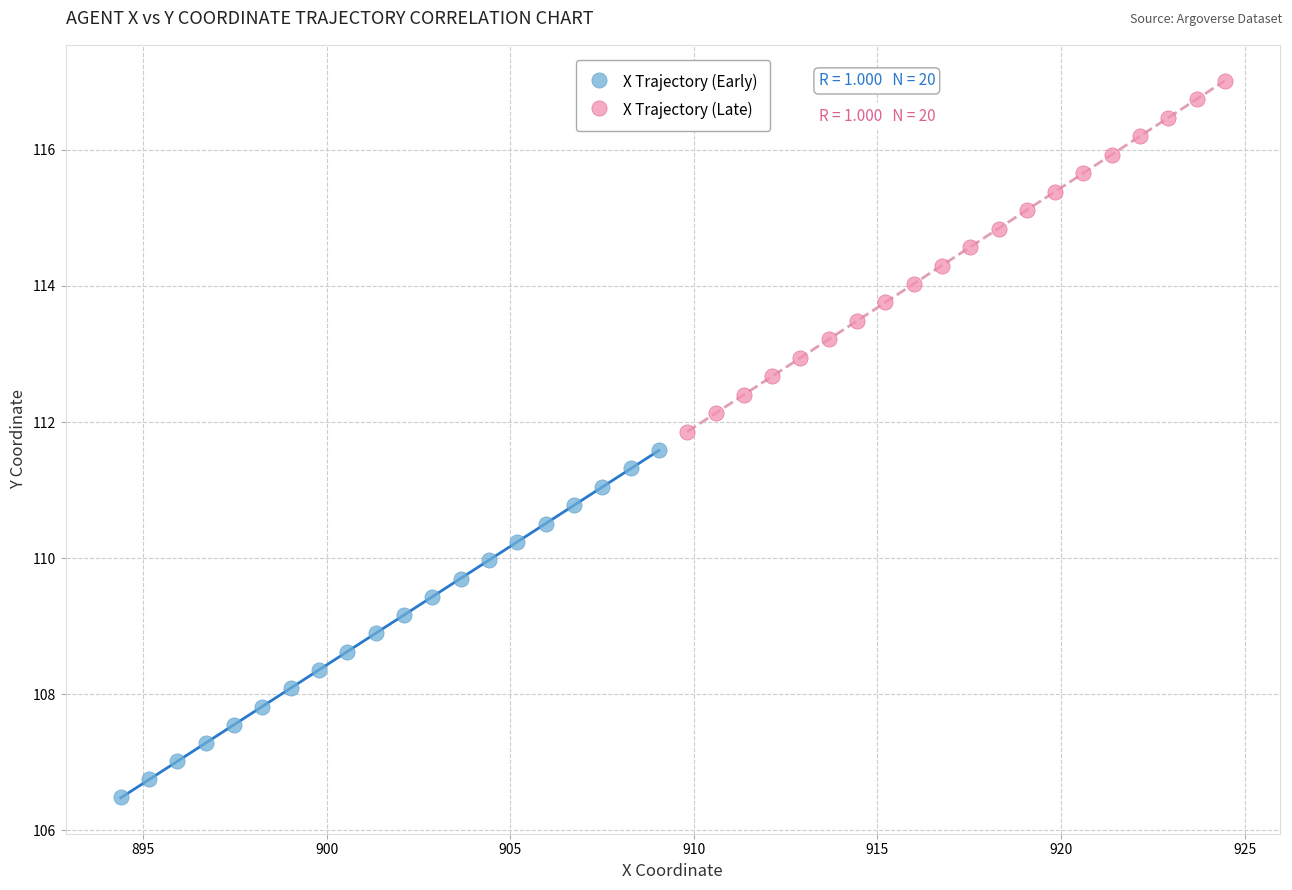

Which series contains the lowest Y value?

X Trajectory (Early)